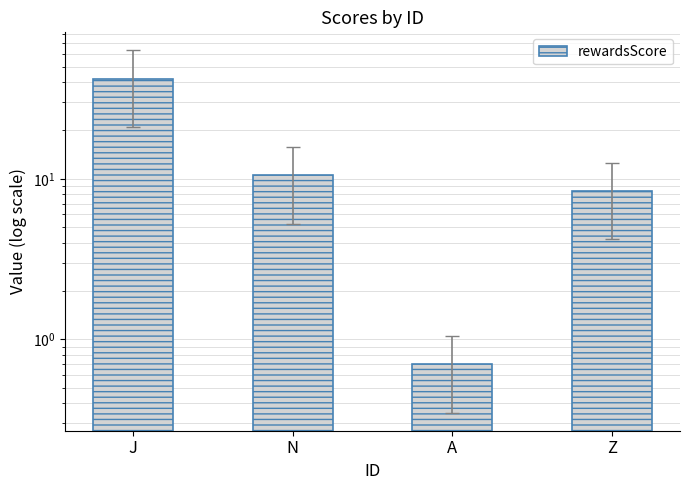

Which category has the highest value across all series?

J